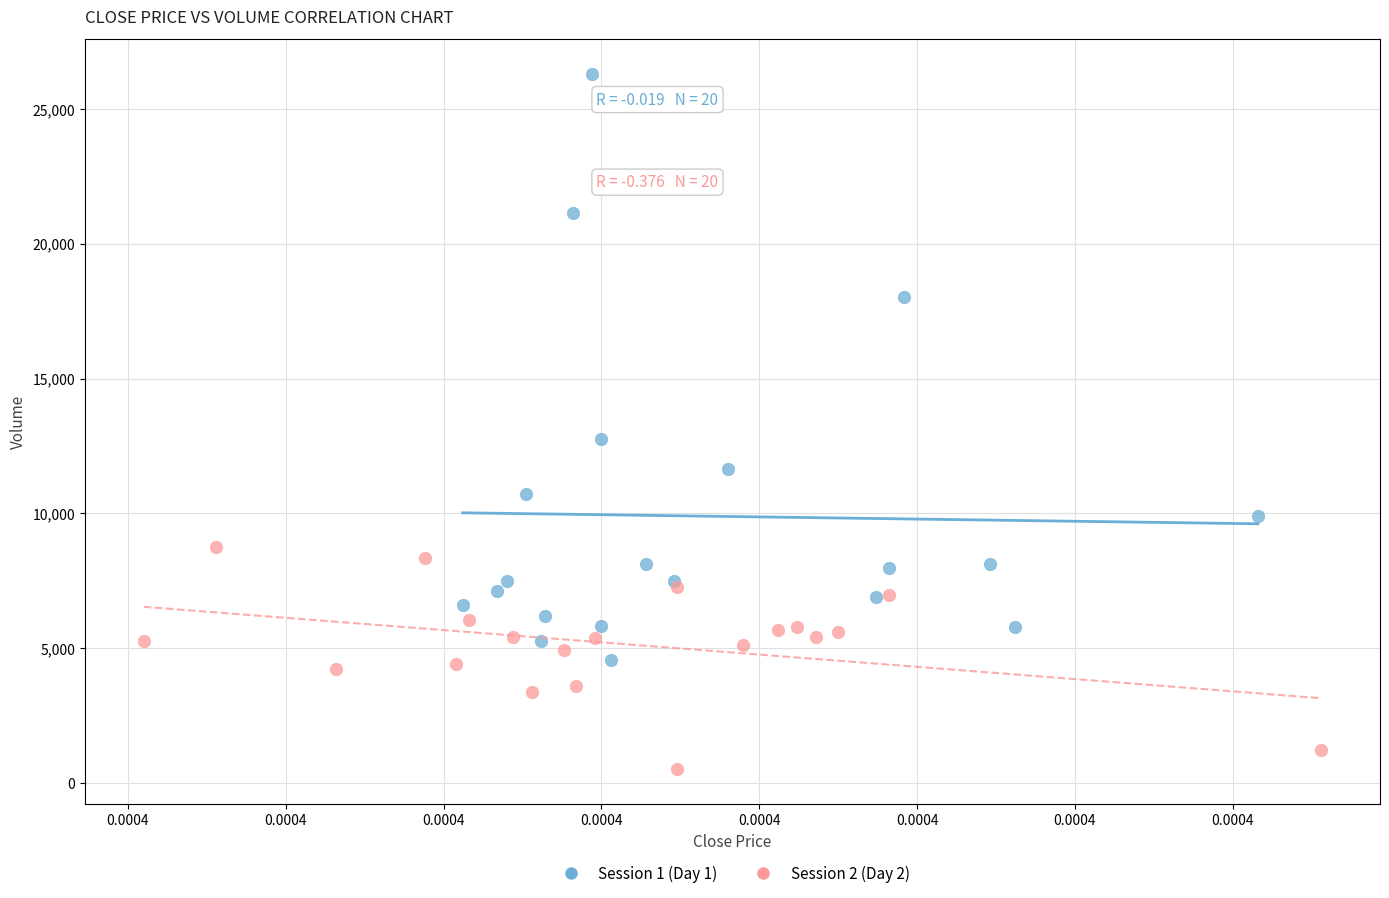

Which series contains the highest Y value?

Session 1 (Day 1)